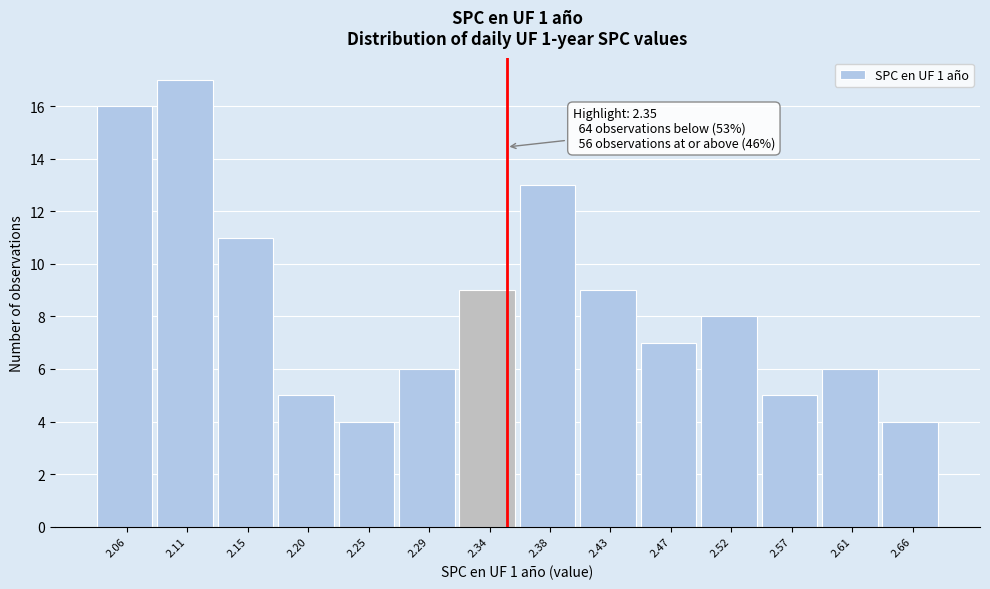

Which range on the x-axis has the tallest bar?

2.085 to 2.130